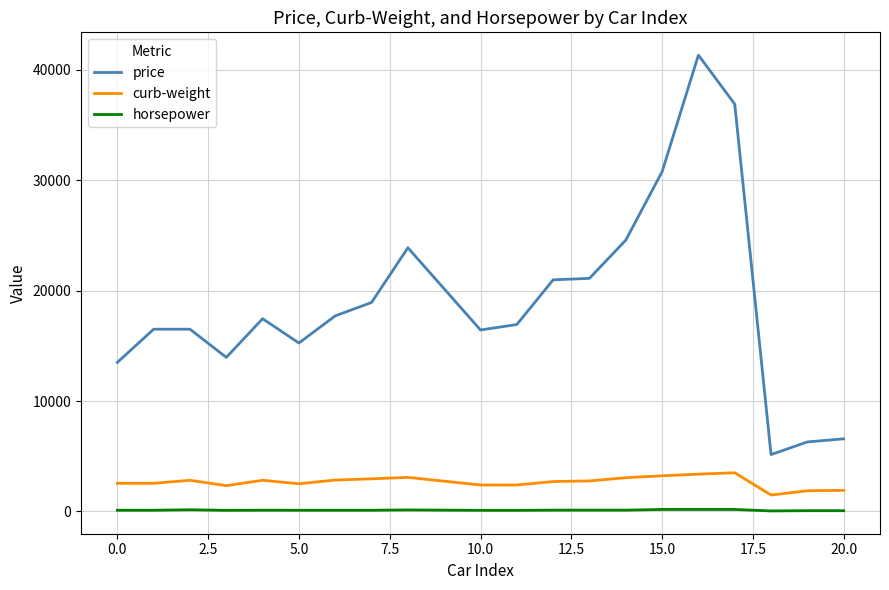

What is the minimum value for price?

5151